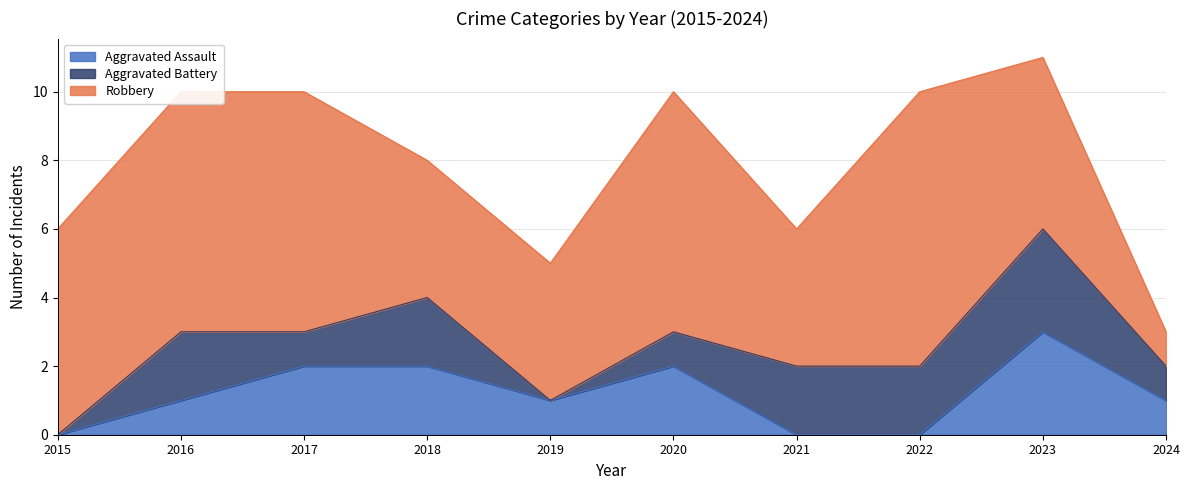

What is the average value of the Aggravated Assault series?

1